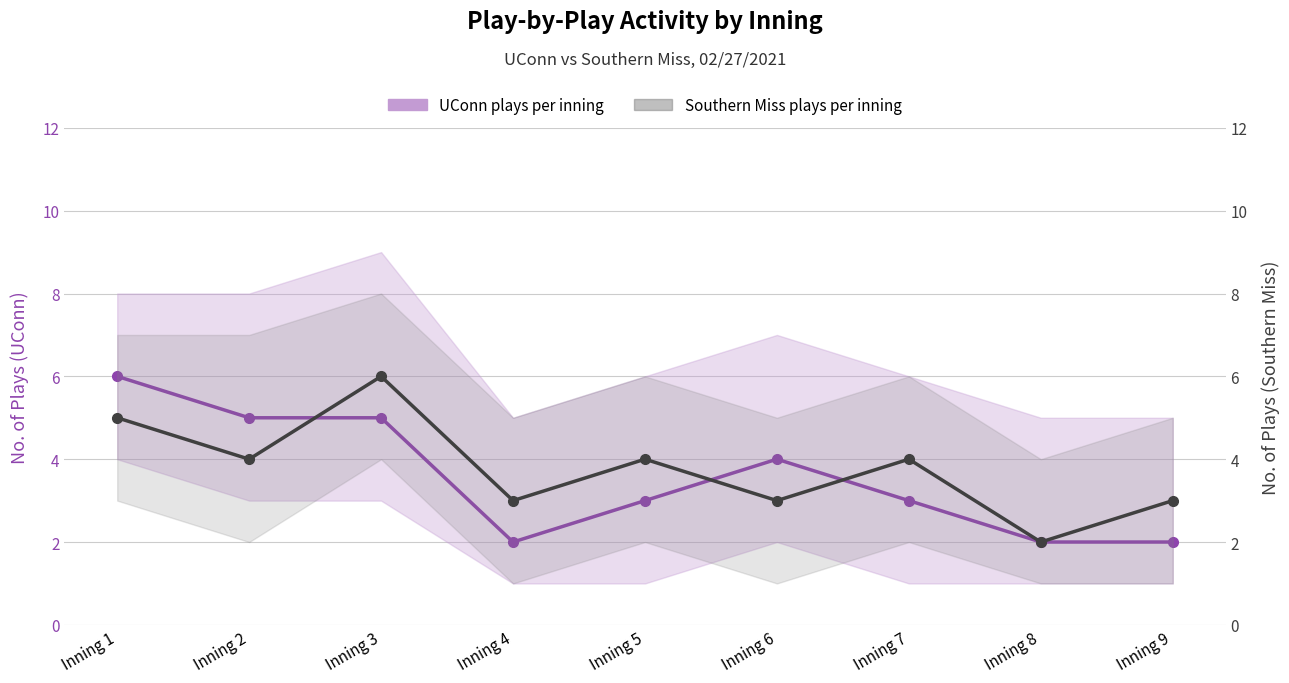

Where is Southern Miss plays per inning nearest to the value 4?

Inning 2